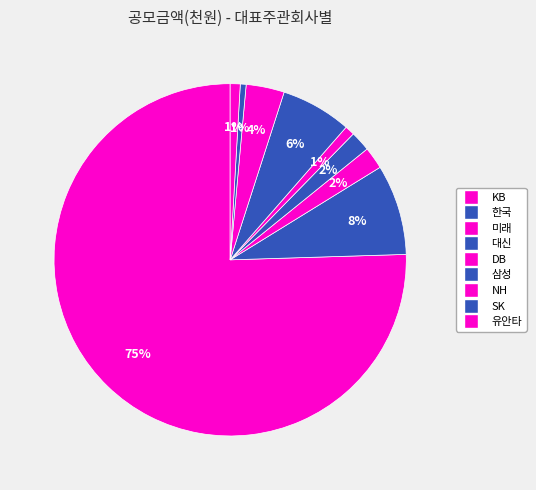

Count the number of slices in the pie.

9